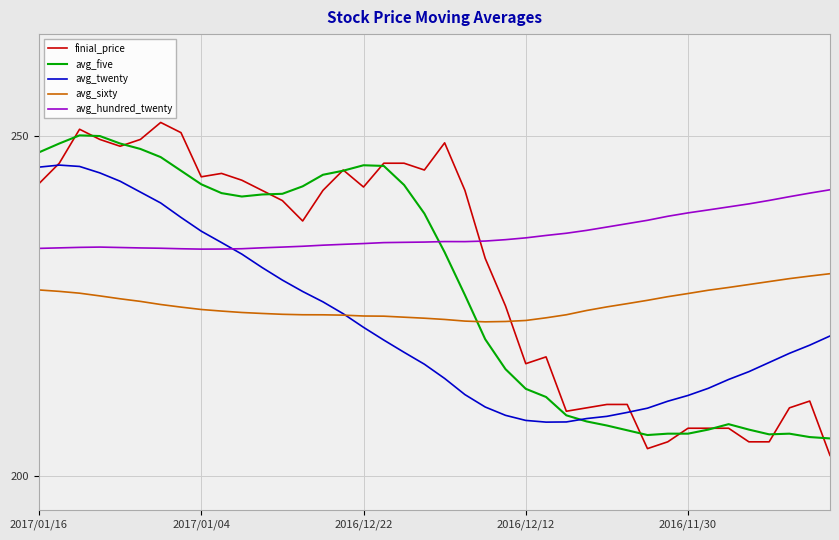

Which series has the largest range (max minus min)?

finial_price